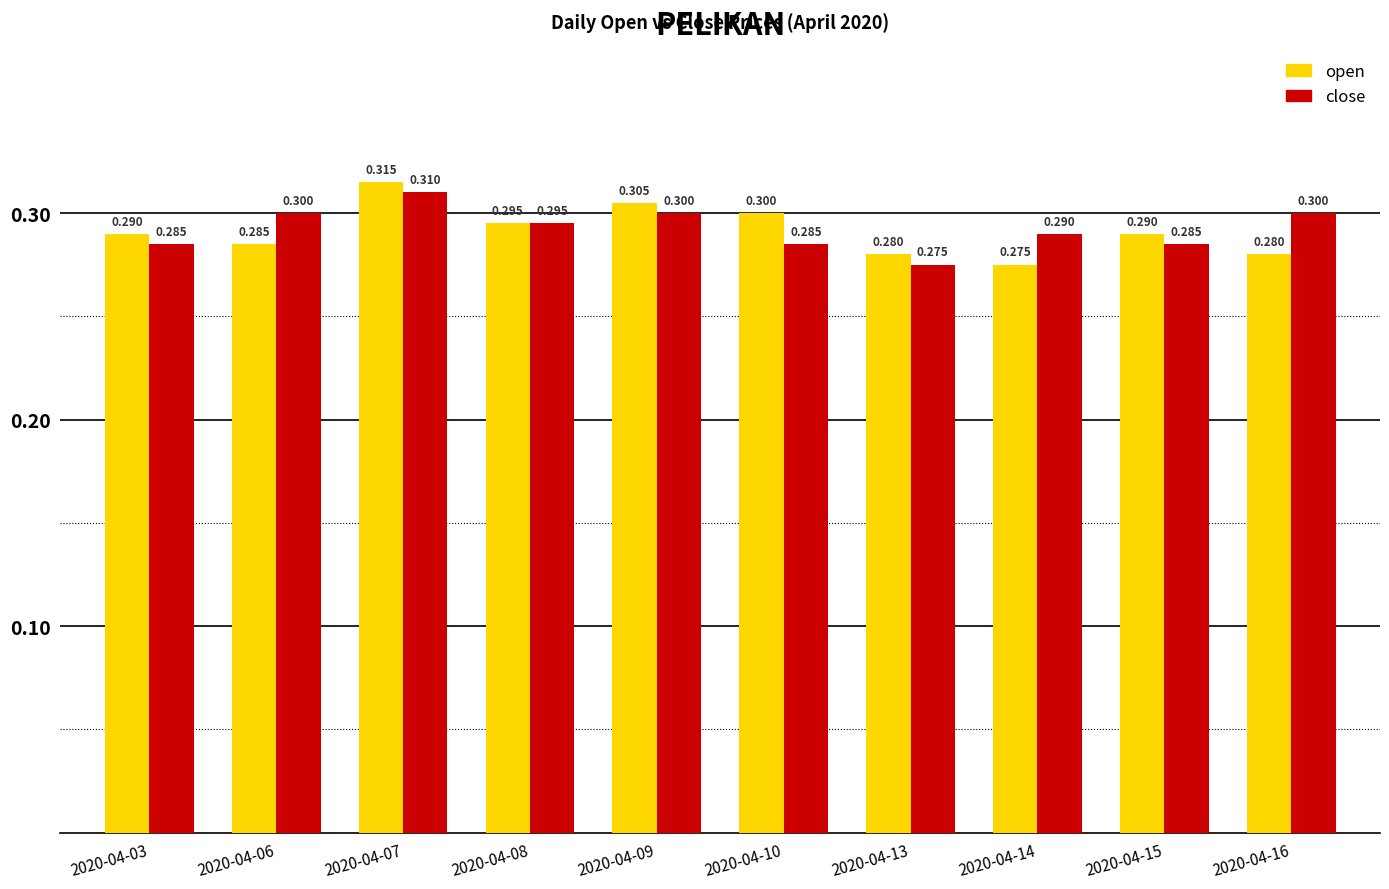

Does the chart contain stacked bars?

No